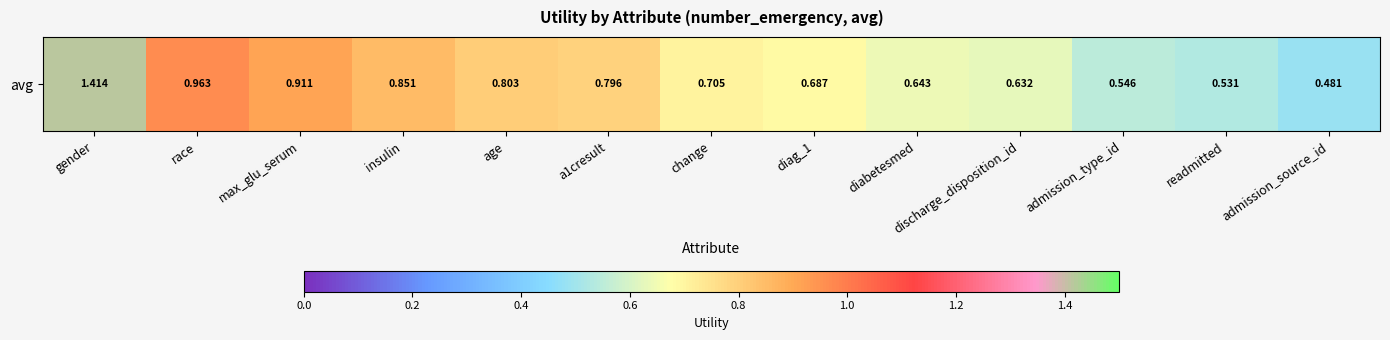

What is the minimum value shown in the chart?

0.5